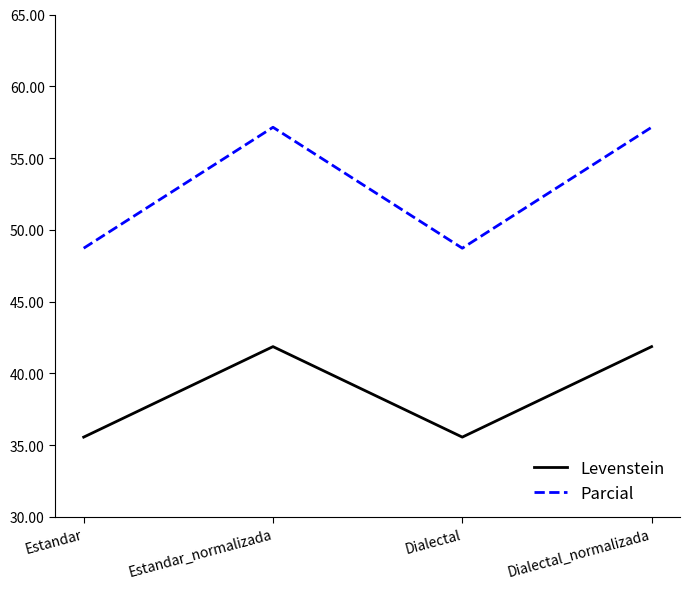

List the series in order of their peak value, highest first.

Parcial, Levenstein